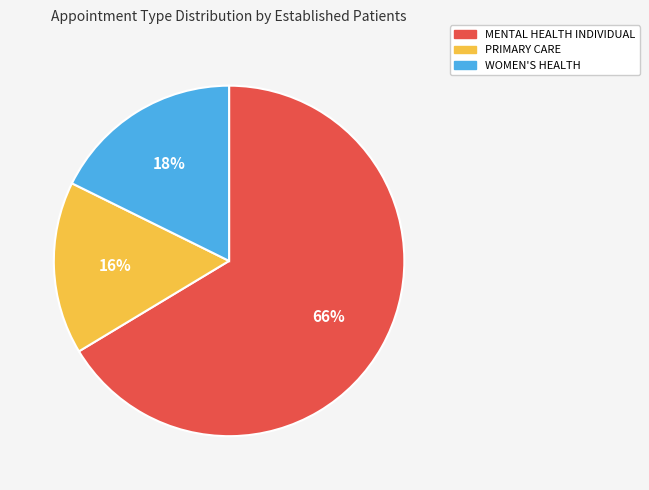

To the nearest percent, what is the combined percentage of PRIMARY CARE and MENTAL HEALTH INDIVIDUAL?

82%